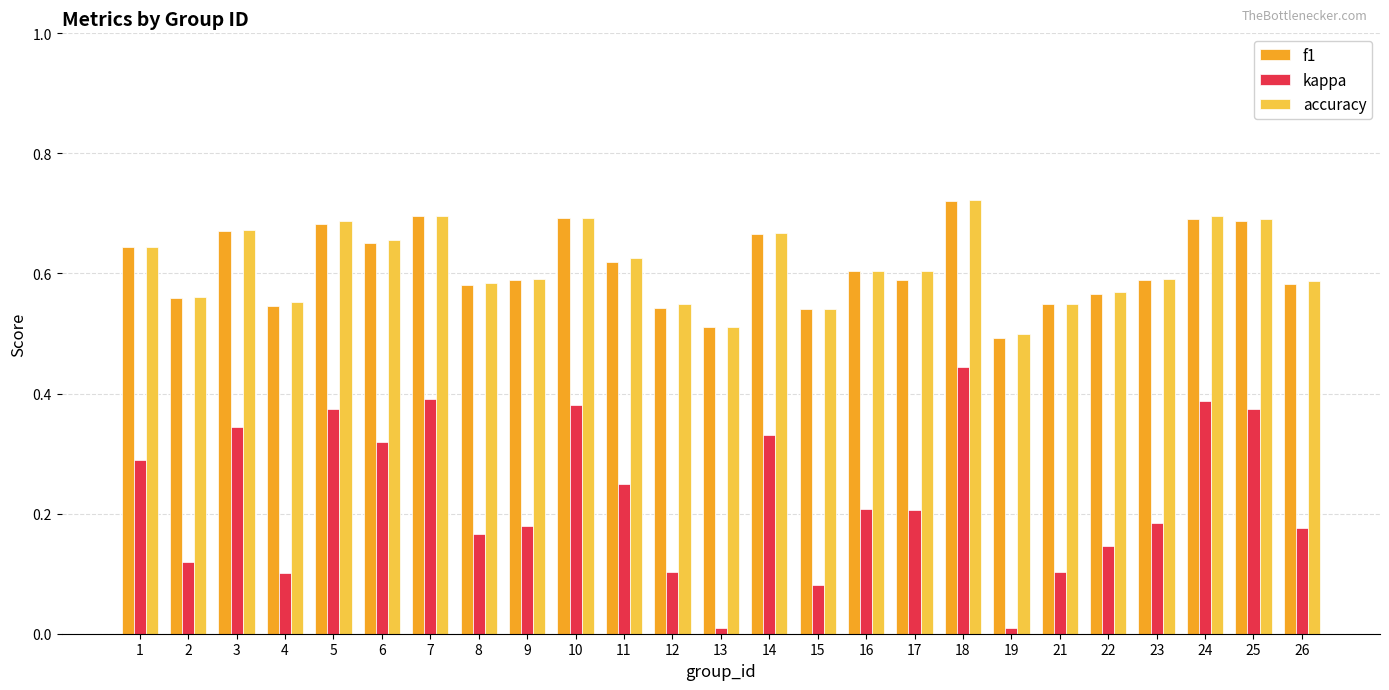

Is the value of f1 at 13 greater than the value of accuracy at 7?

No